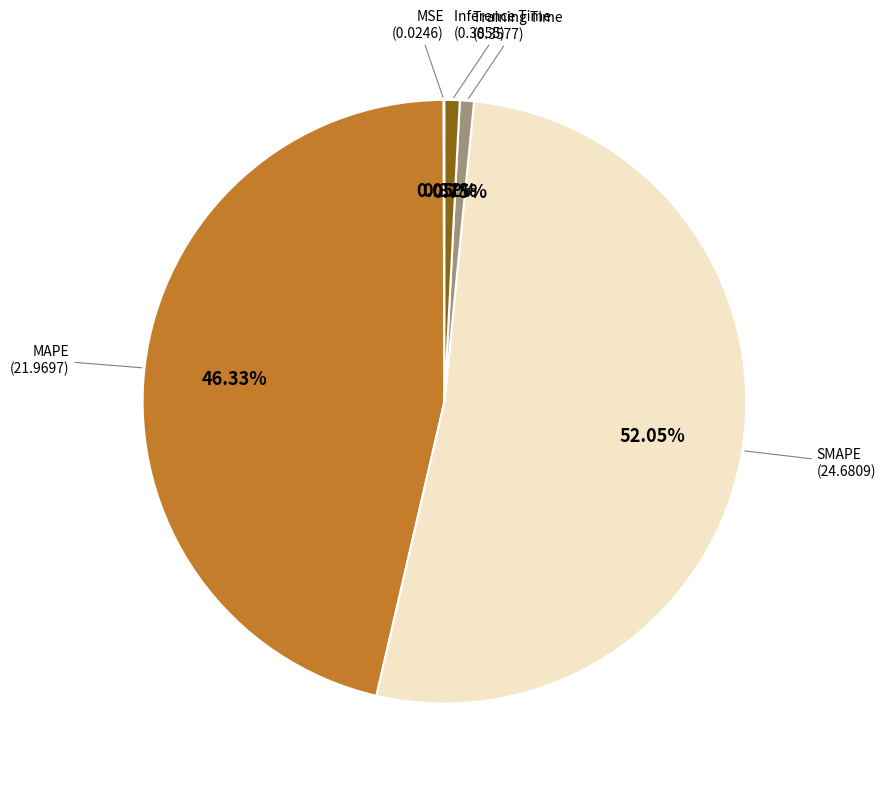

Is there any slice that represents more than half of the pie?

Yes